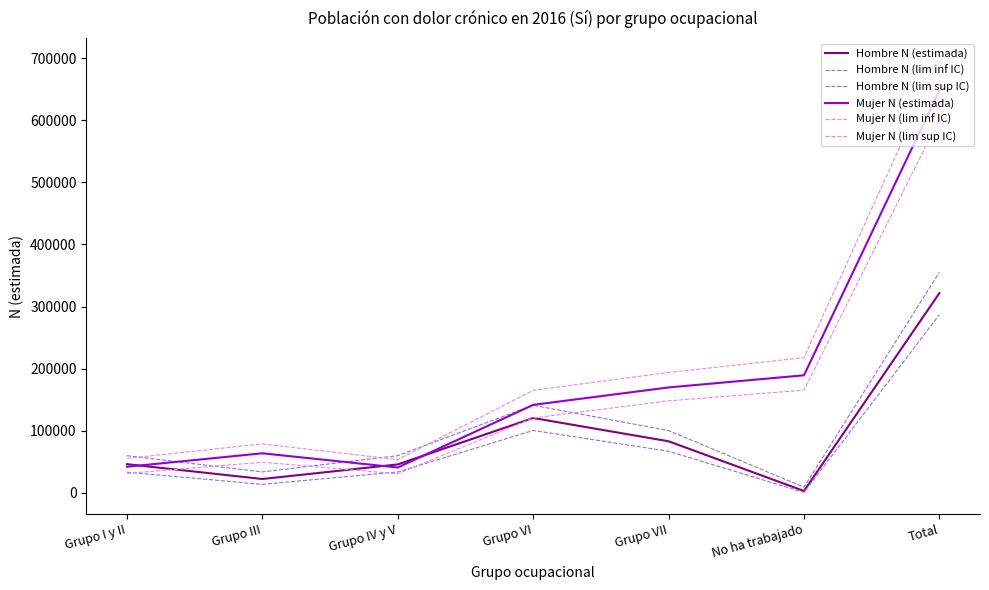

Does the chart display data point markers on the line(s)?

No